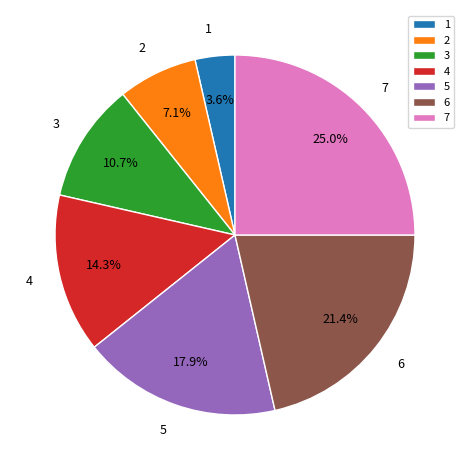

Approximately how many times larger is the value at 1 compared to 5?

0.2